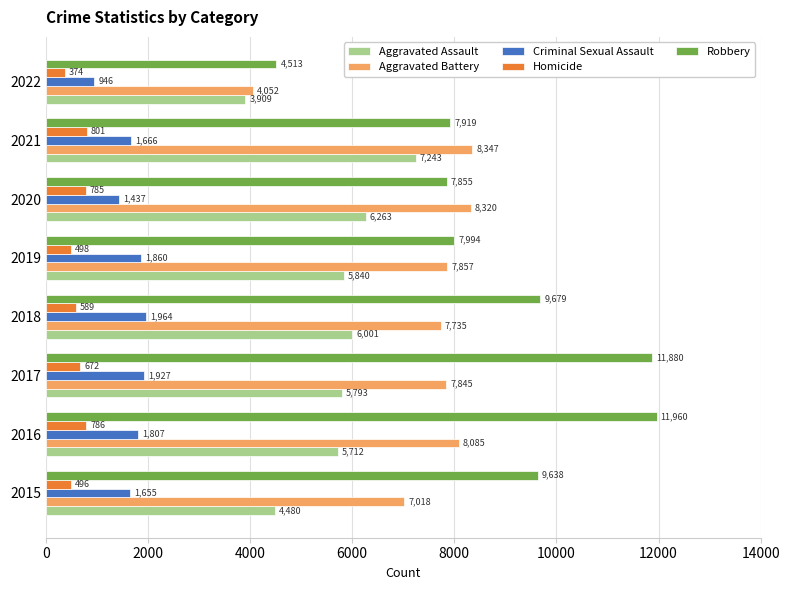

Count the number of categories in the chart.

8